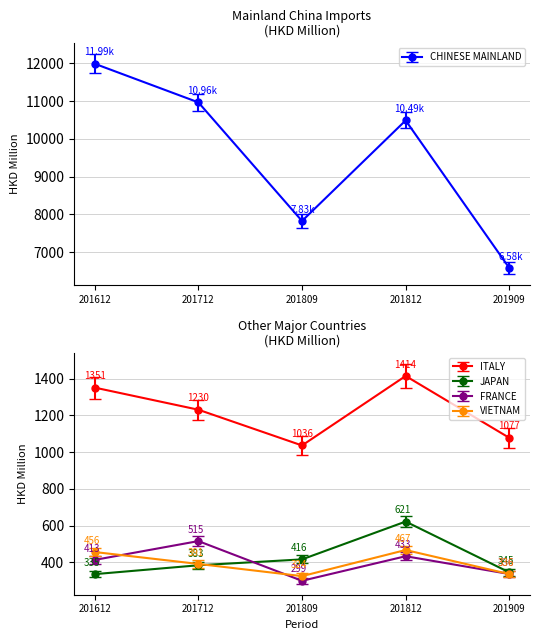

Which category has the lowest value across all series?

201809